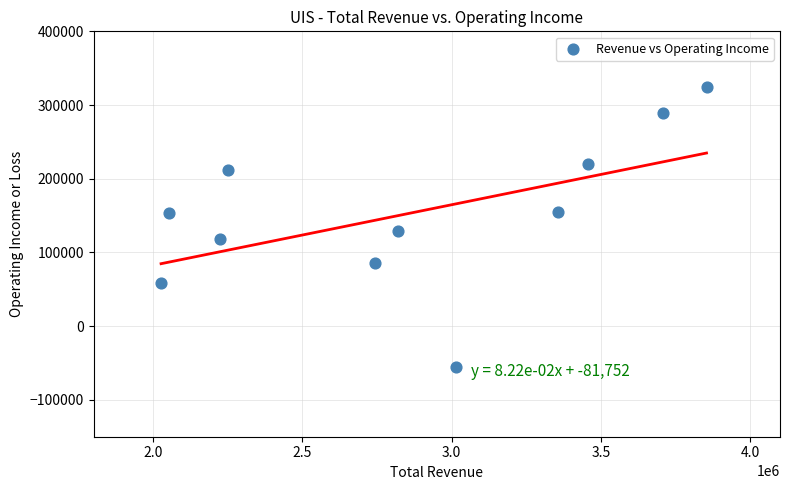

What is the range of Y values (max minus min)?

379700